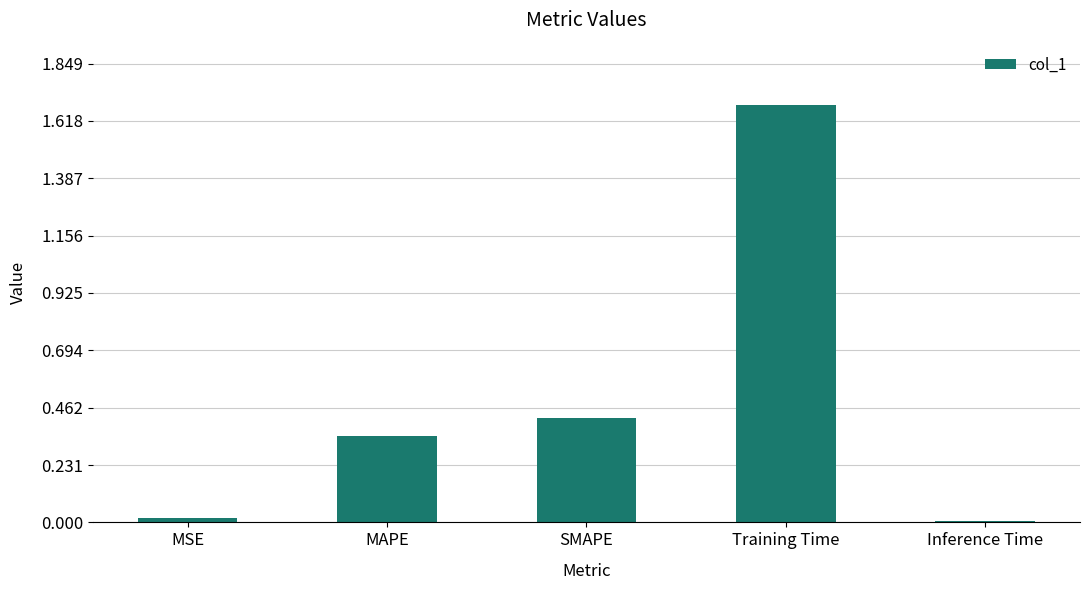

Is it true that the value at SMAPE is 0.2?

False